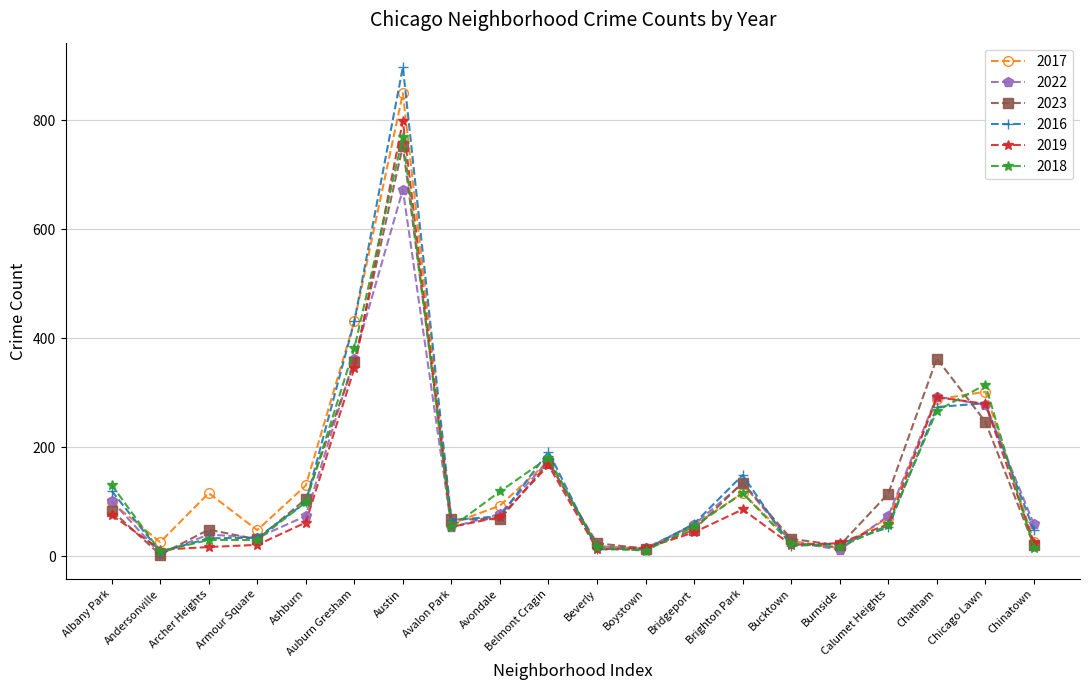

True or false: 2023 has a value of 14 at Boystown.

True